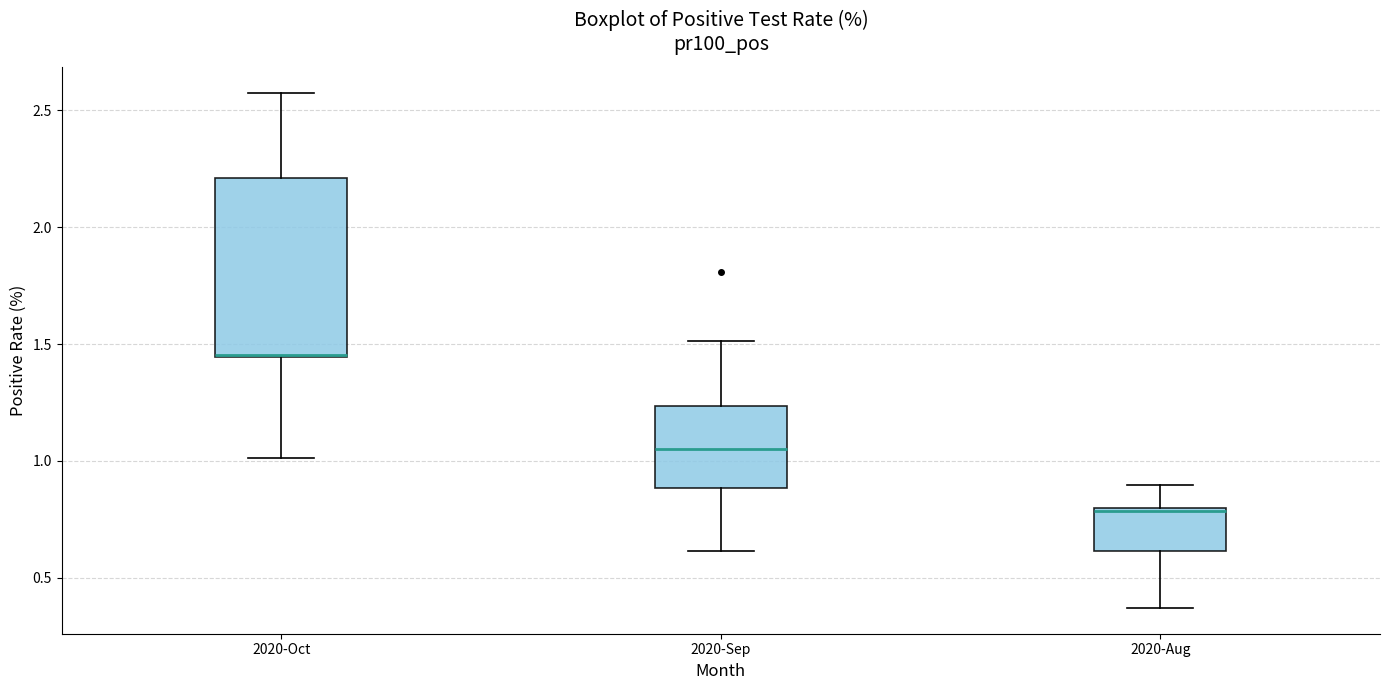

Reading left to right, transcribe this box plot: for each box, give where its median line is, the range the box spans, and where its two whiskers end, as read against the y-axis. The values are not printed on the chart, so give them approximately, as read against the axis.

2020-Oct: median 1.45 (drawn on the box's lower edge), box 1.45 to 2.20, whiskers 1.00 to 2.55
2020-Sep: median 1.05, box 0.90 to 1.25, whiskers 0.60 to 1.50
2020-Aug: median 0.80, box 0.60 to 0.80, whiskers 0.35 to 0.90